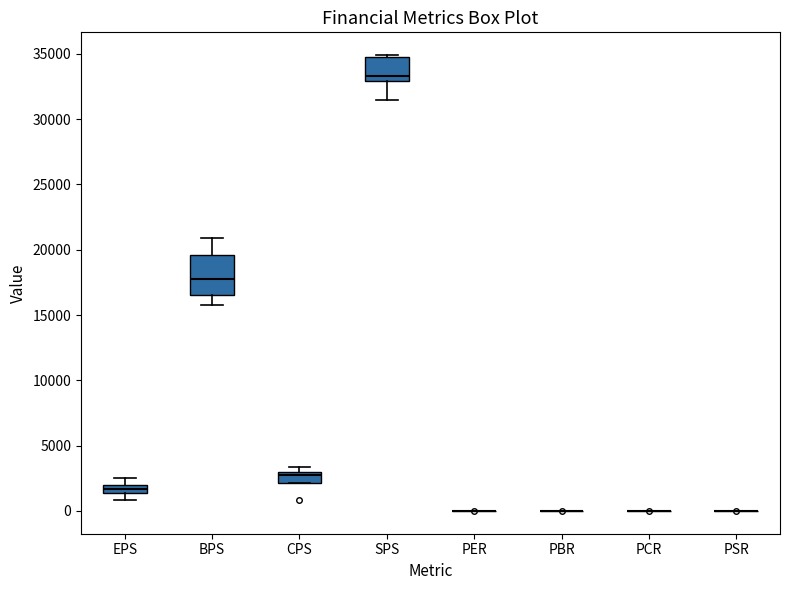

Which box is the tallest, from its lower edge to its upper edge?

BPS